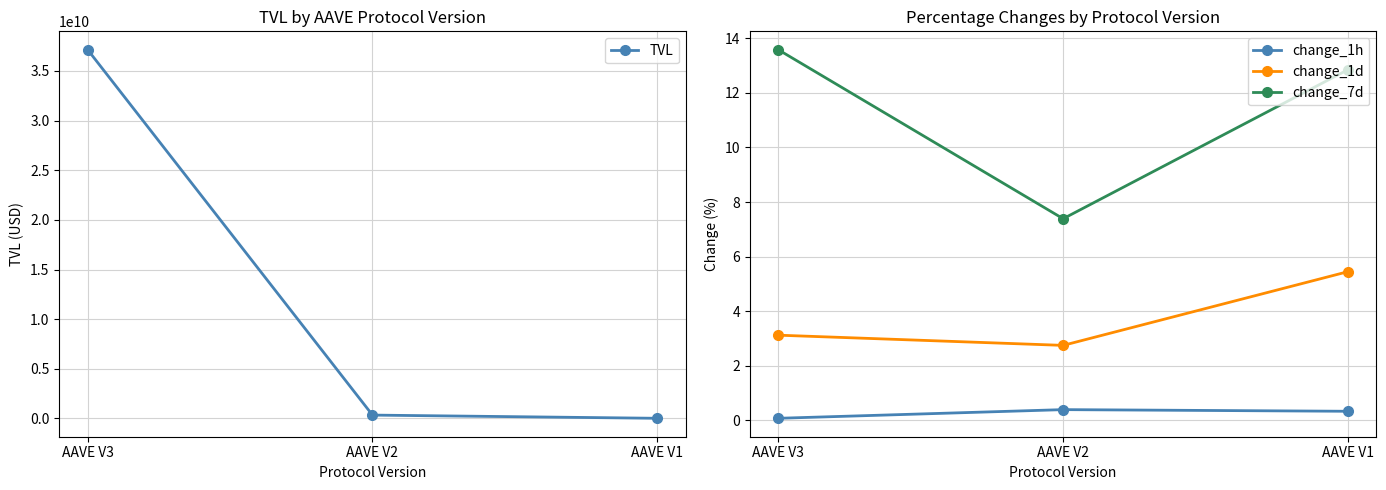

How many lines are shown in the chart?

4